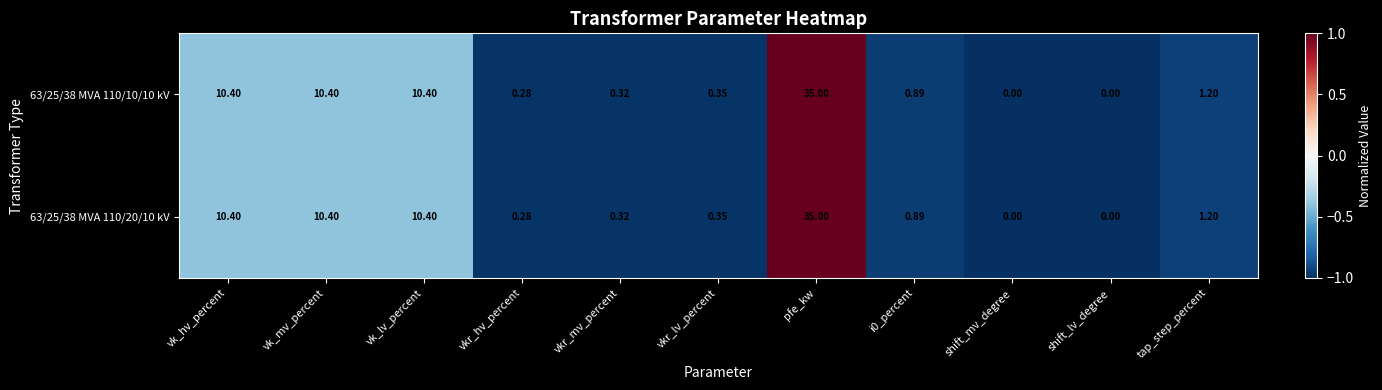

Is the value of 63/25/38 MVA 110/10/10 kV at tap_step_percent greater than the value of 63/25/38 MVA 110/20/10 kV at vkr_mv_percent?

Yes